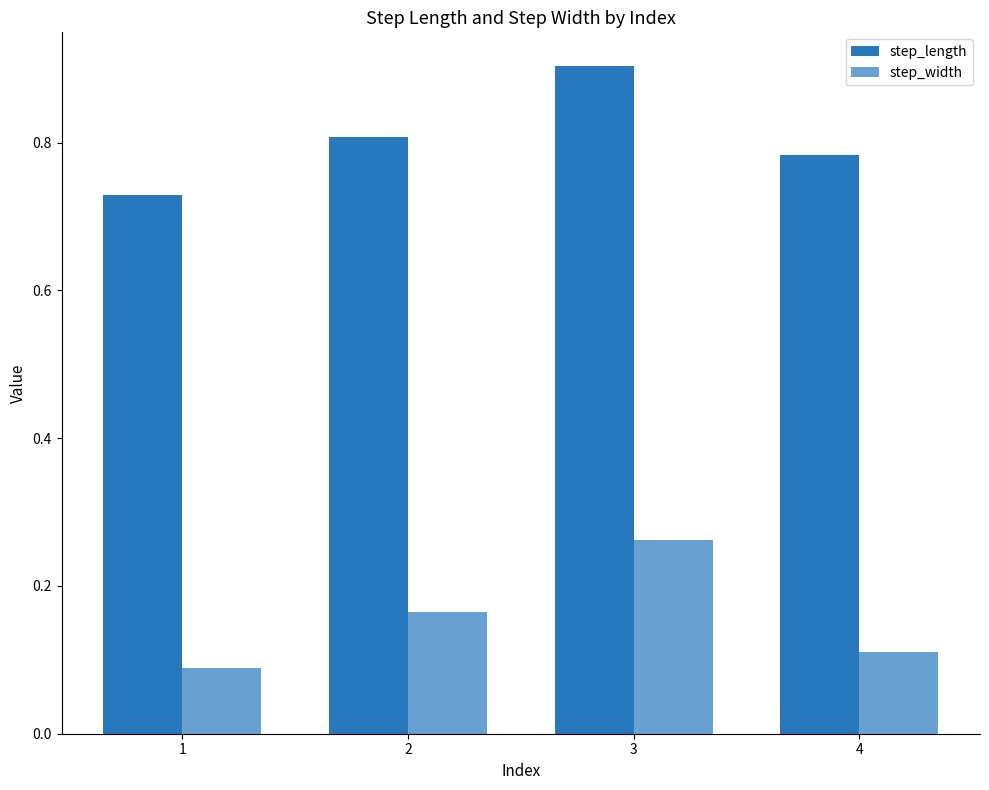

Reading right to left, list all the values displayed in this chart.

step_length: 4=0.8	3=0.9	2=0.8	1=0.7
step_width: 4=0.1	3=0.3	2=0.2	1=0.1